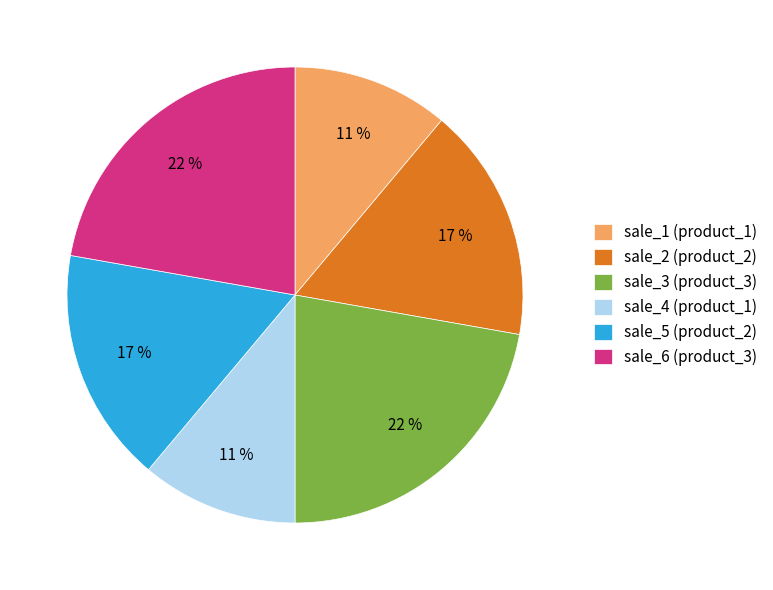

Is there any slice that represents more than half of the pie?

No